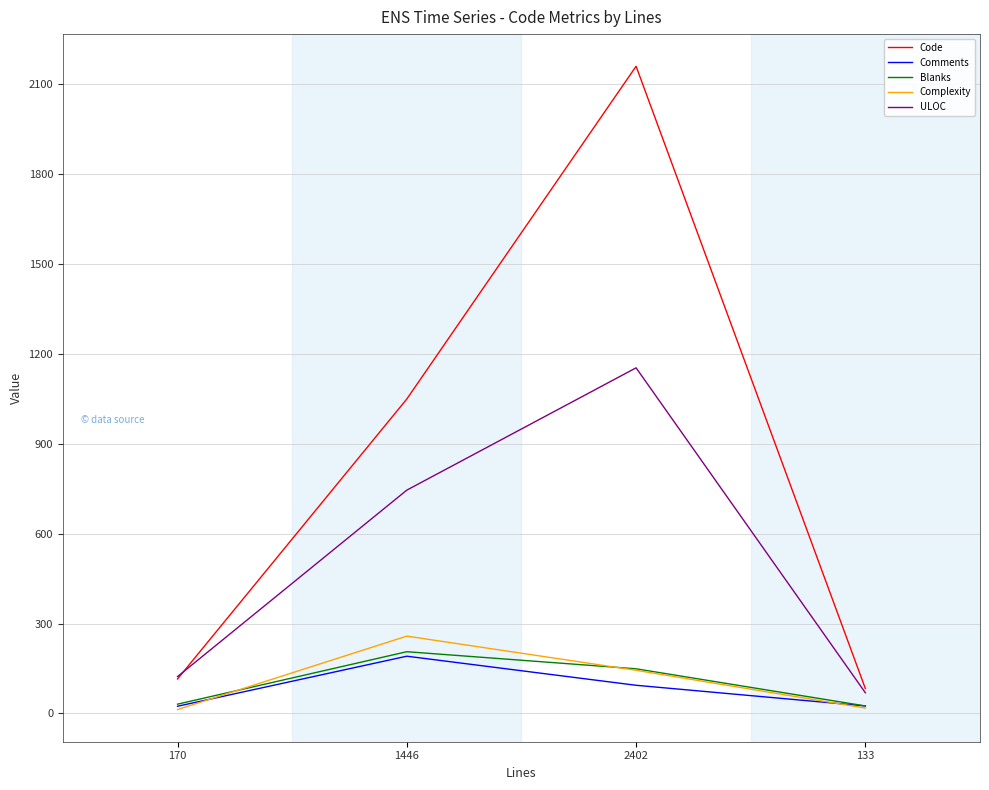

Which series has the largest total across all categories?

Code